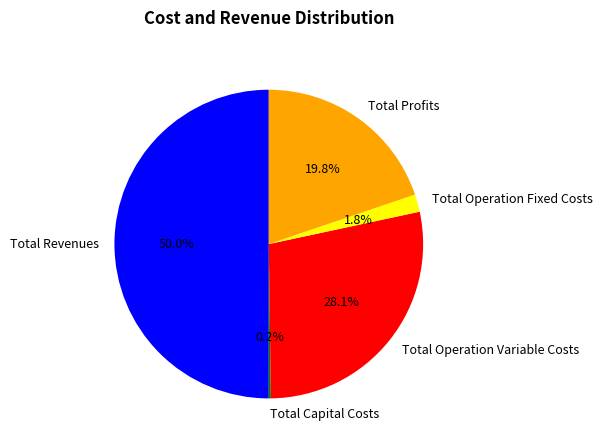

Which has a higher value, Total Operation Fixed Costs or Total Revenues?

Total Revenues